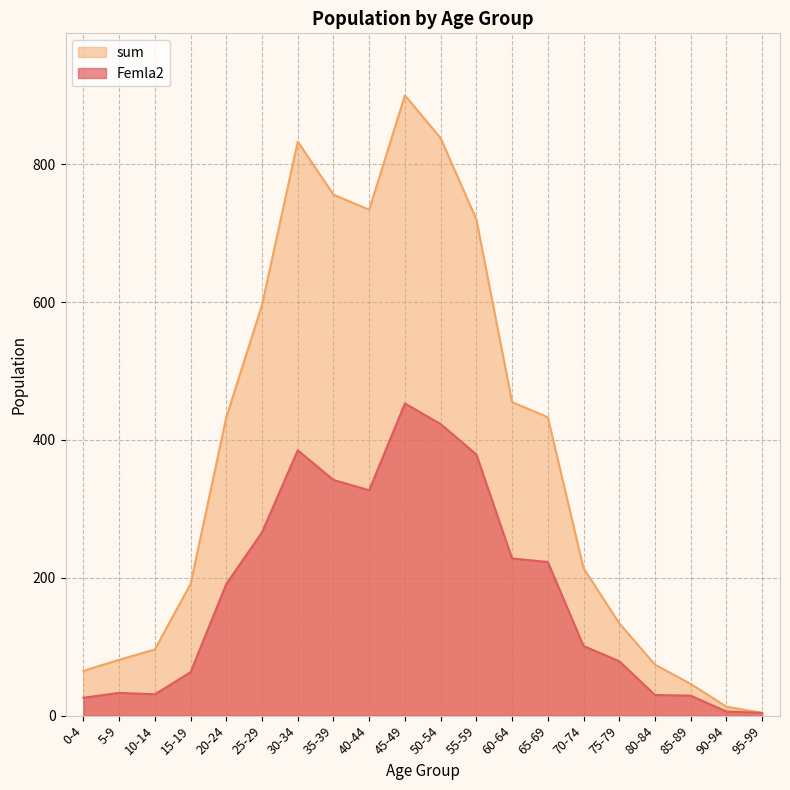

How many distinct data groups are displayed?

2